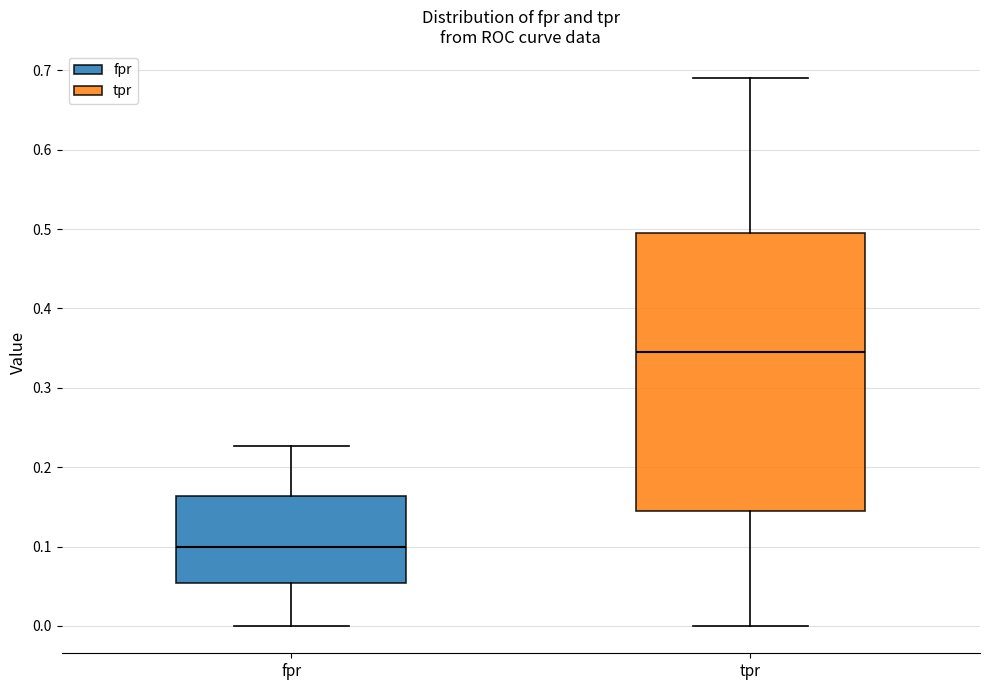

Which box has the lowest median line?

fpr